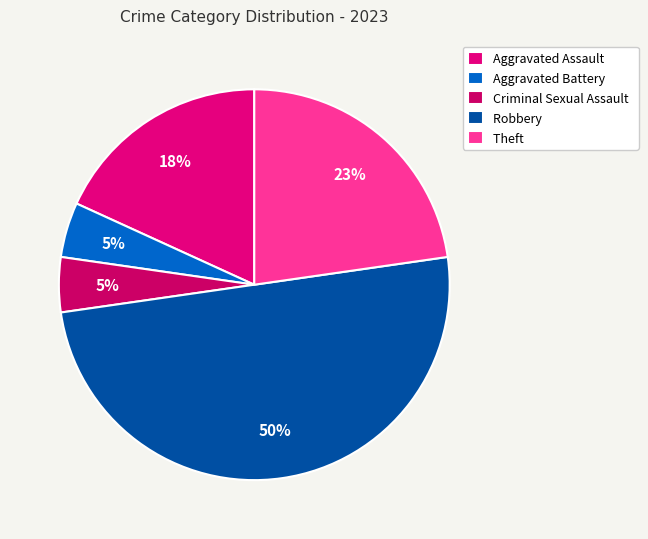

Which category has the biggest portion of the pie?

Robbery